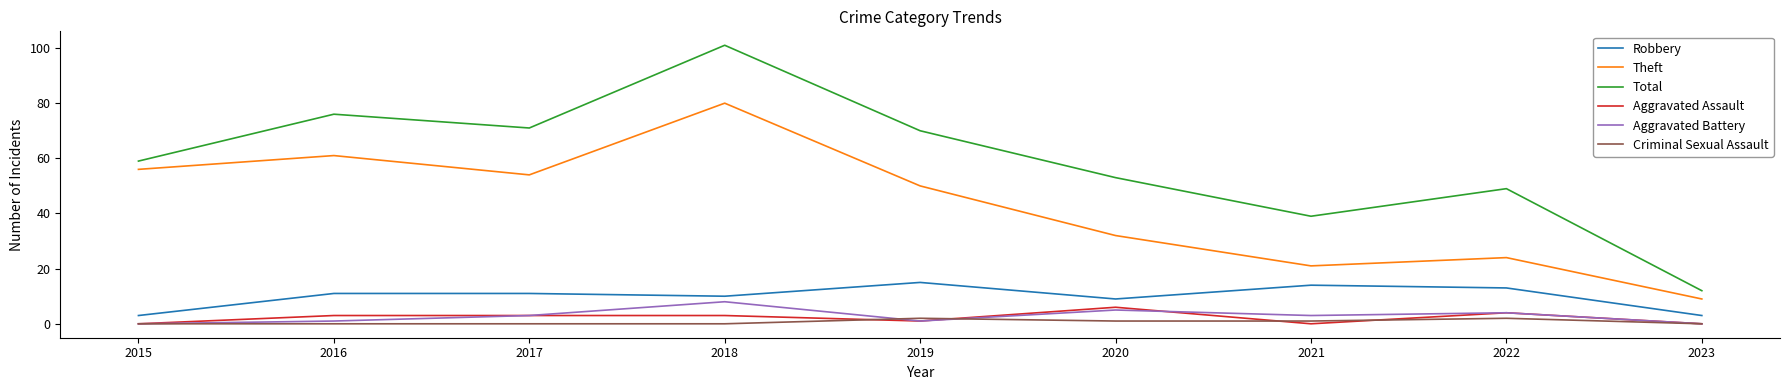

Between 2018 and 2022, which series saw the biggest shift?

Theft